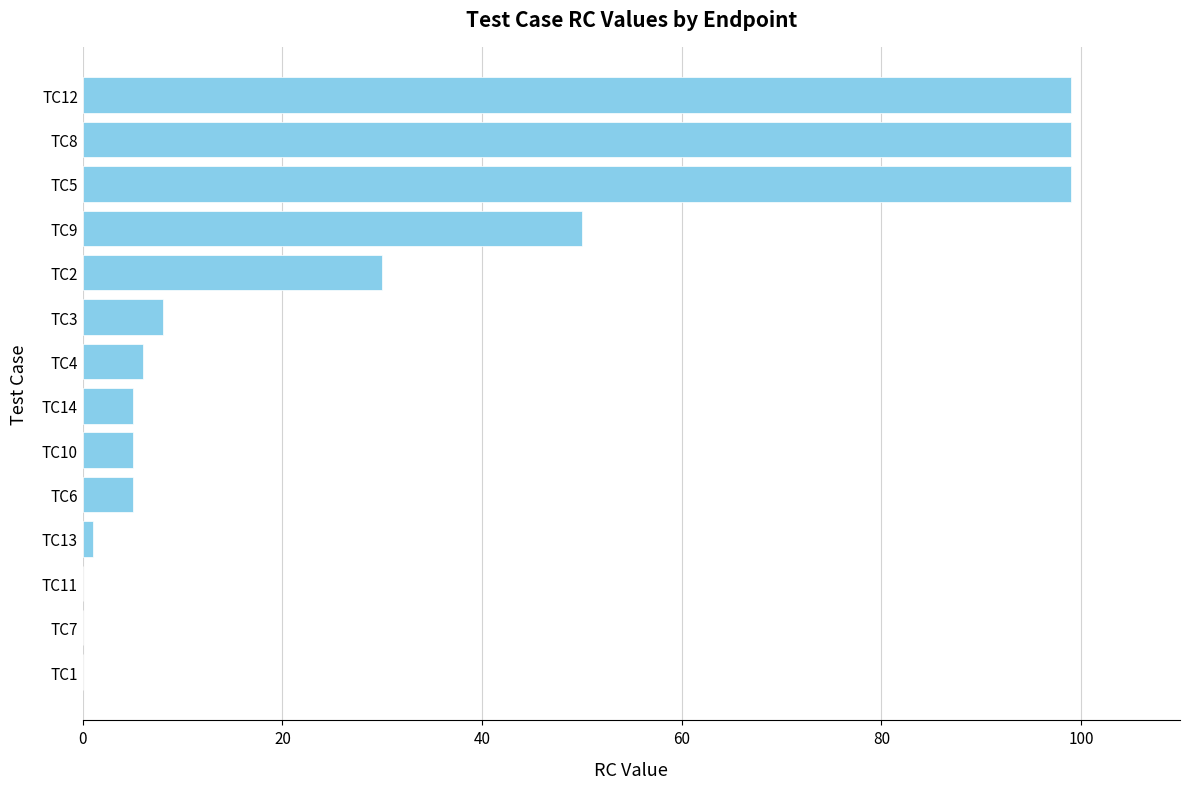

What is the sum of all values?

407